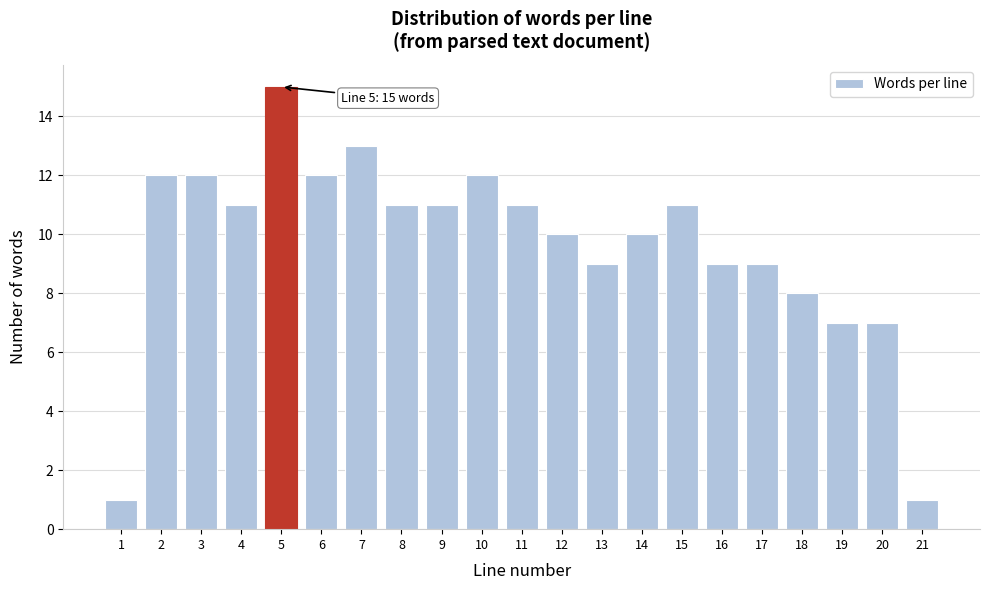

Reading right to left, transcribe all the data shown in this chart.

21=1	20=7	19=7	18=8	17=9	16=9	15=11	14=10	13=9	12=10	11=11	10=12	9=11	8=11	7=13	6=12	5=15	4=11	3=12	2=12	1=1